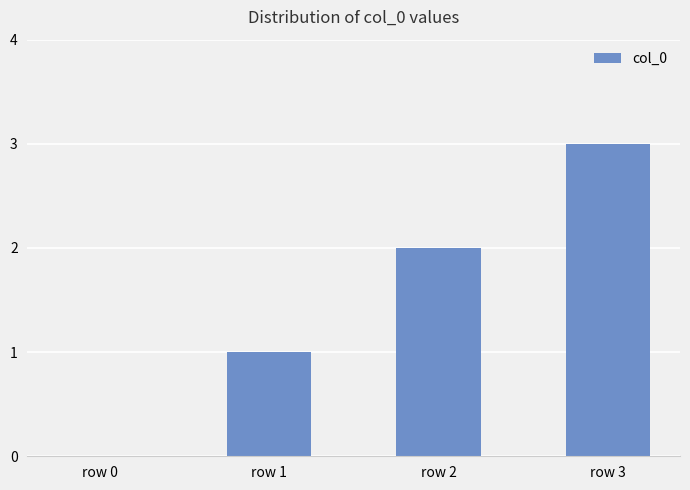

The chart shows a value of 3 at row 3. True or false?

True